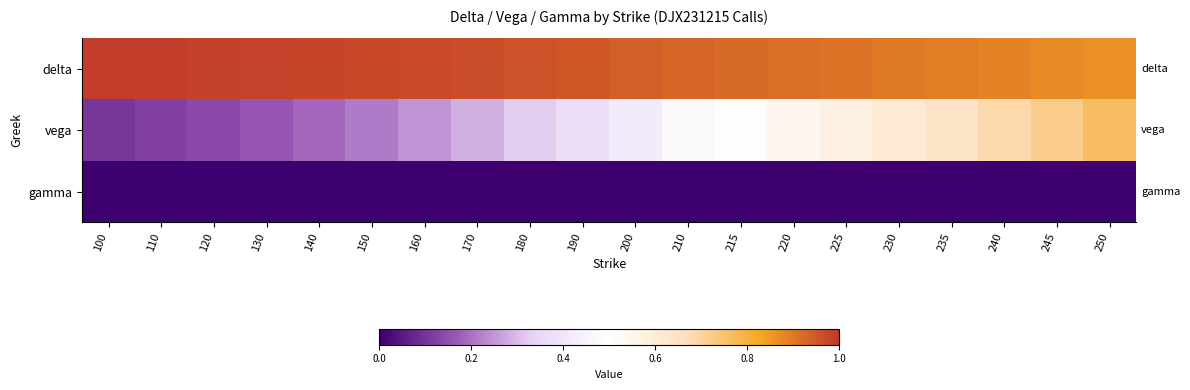

Which series has the widest spread of values?

vega